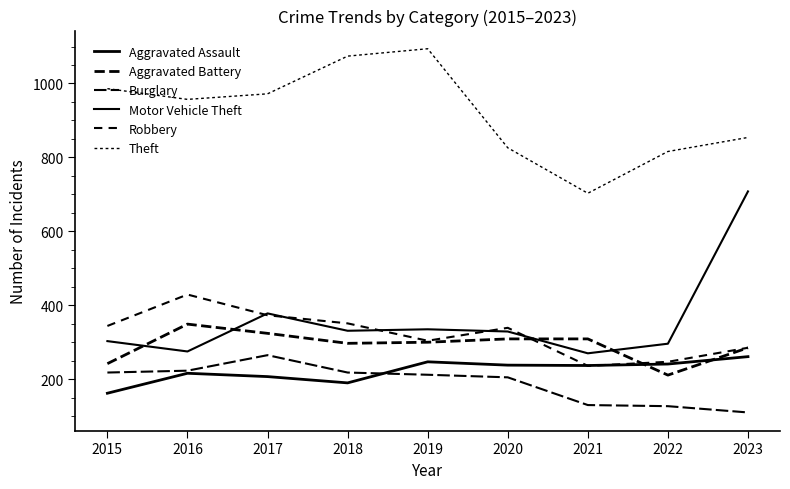

How many lines are shown in the chart?

6